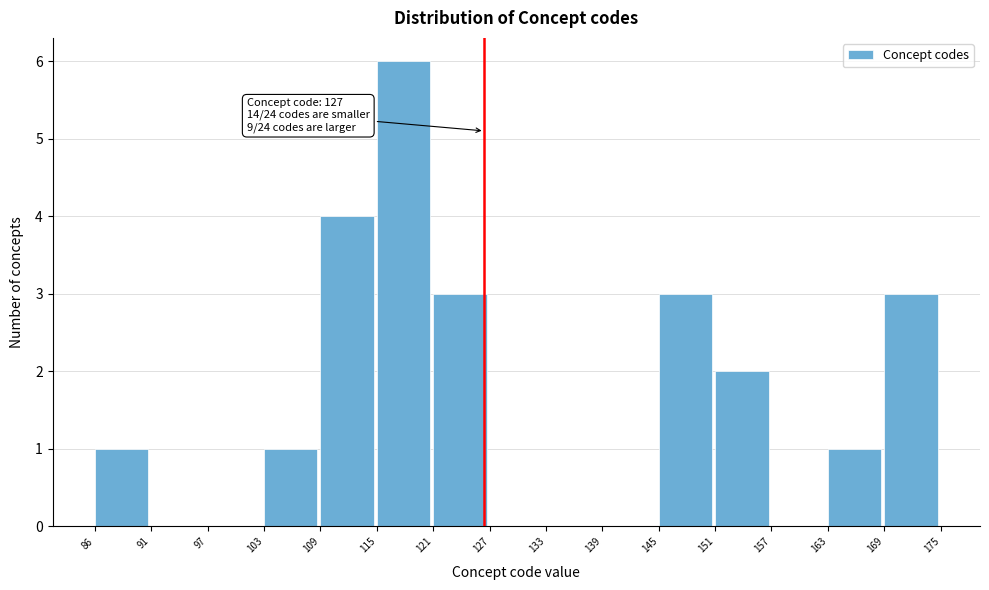

Over which range of the x-axis is the bar tallest?

115 to 121